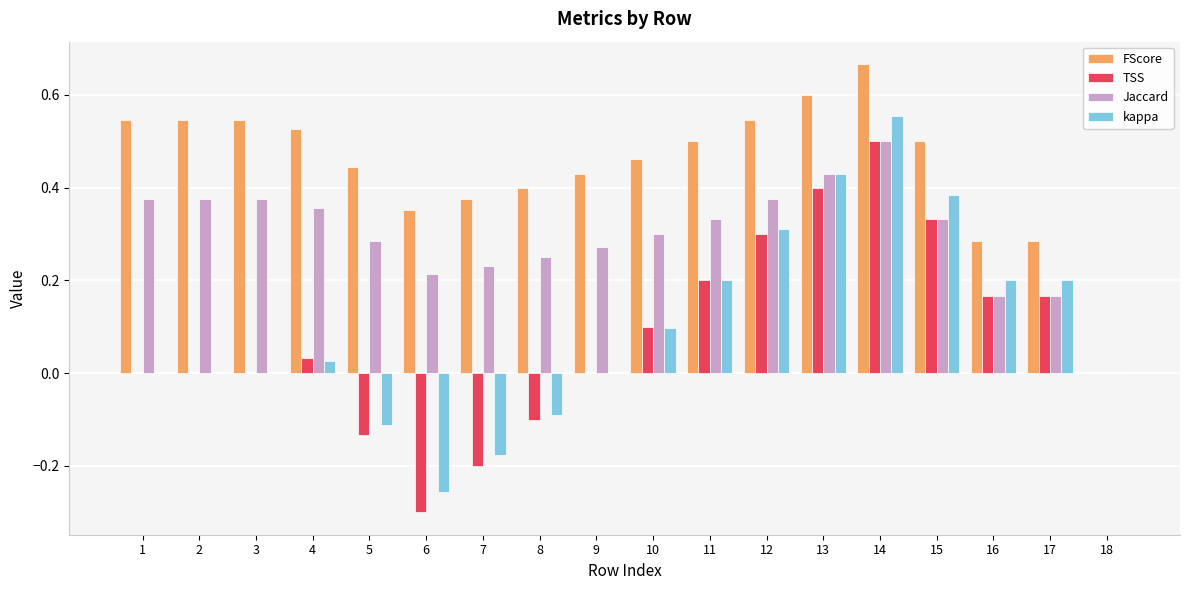

The kappa series shows 0.0 at 1. True or false?

True